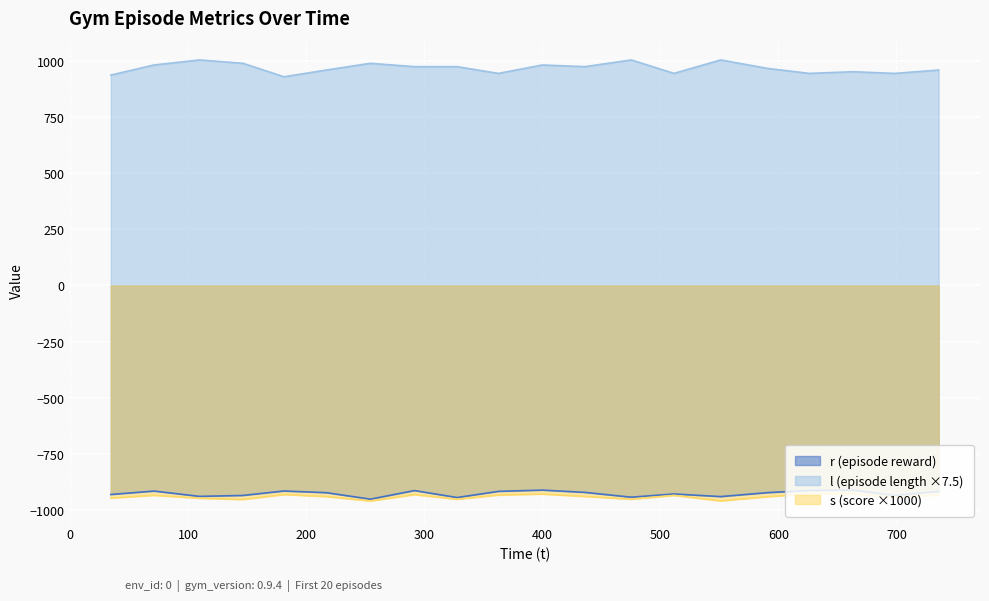

What is the minimum value for s?

-960.8